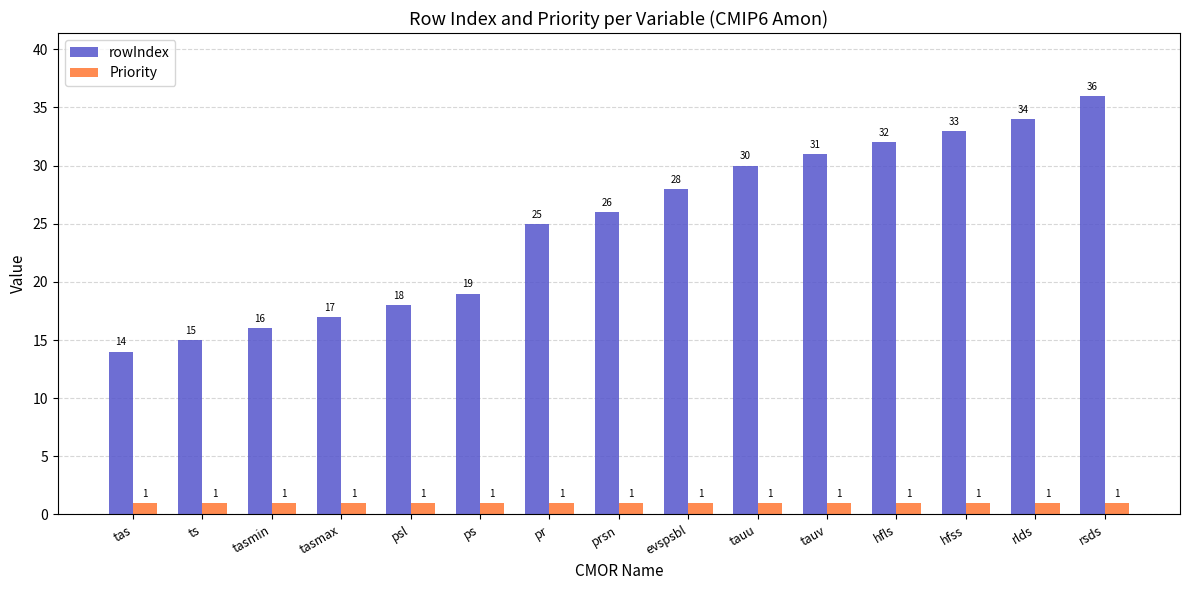

What are all the series names shown in the legend?

rowIndex, Priority